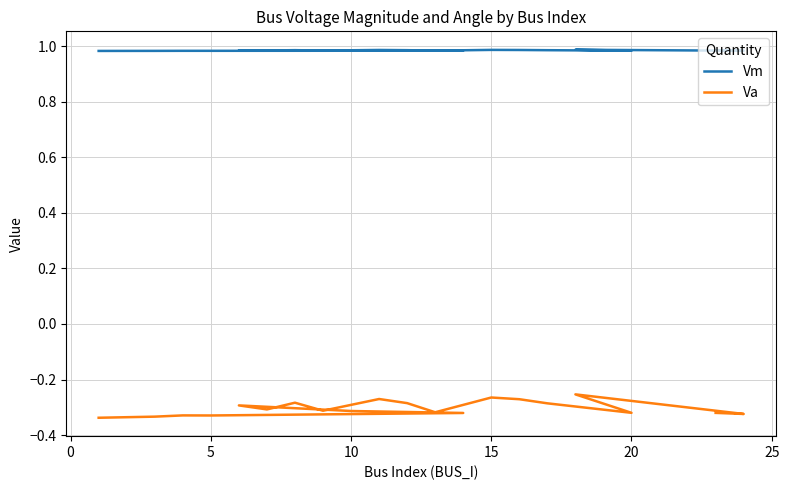

What is the total value across all series at 5?

0.7